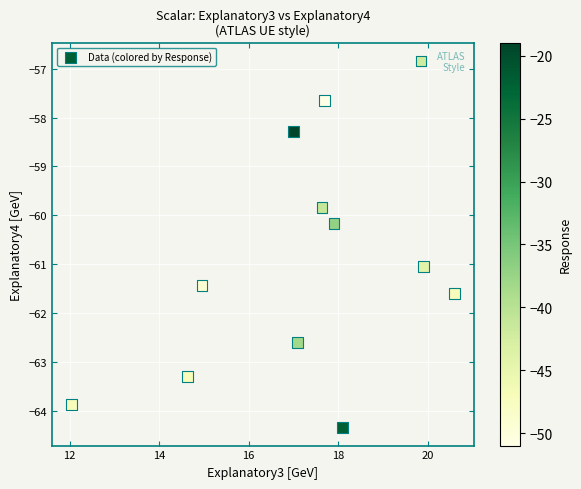

What is the range of Y values (max minus min)?

7.5